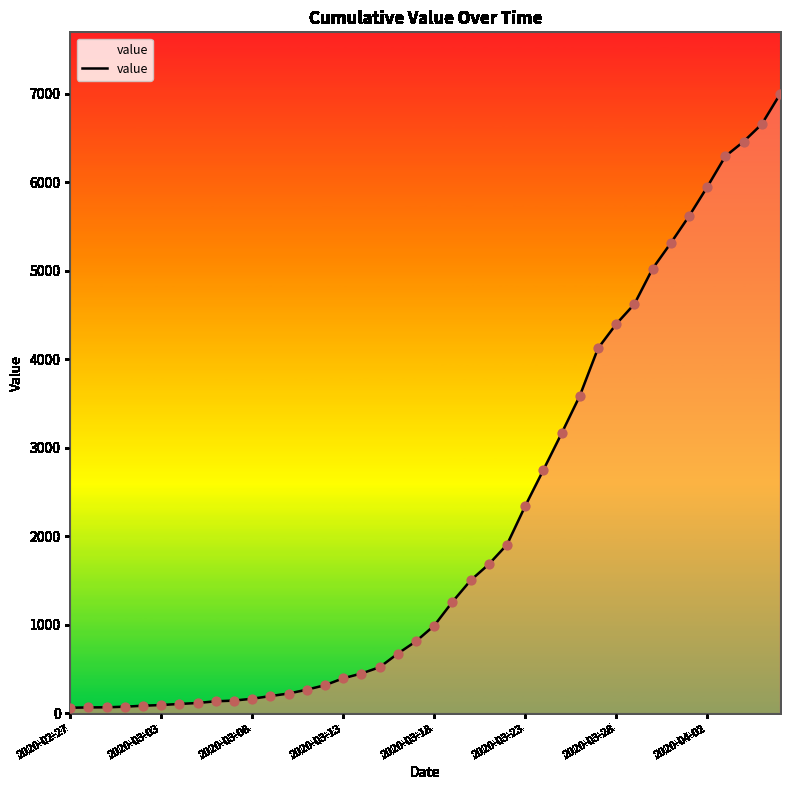

What is the maximum value shown in the chart?

6994